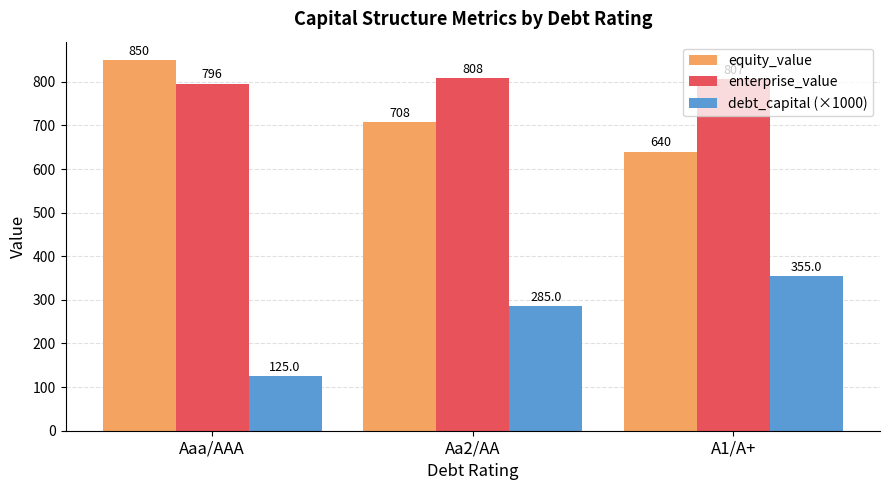

What is the total value across all series at Aaa/AAA?

1770.6